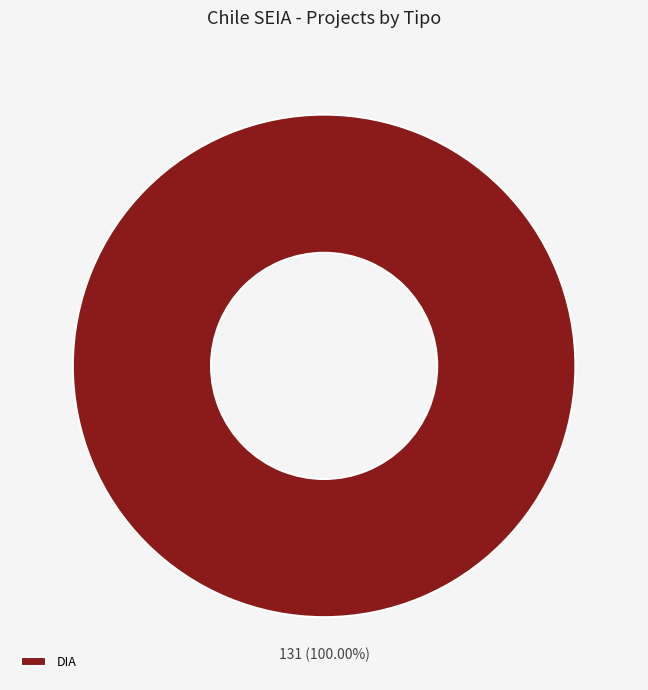

Rank the categories by value from lowest to highest.

DIA